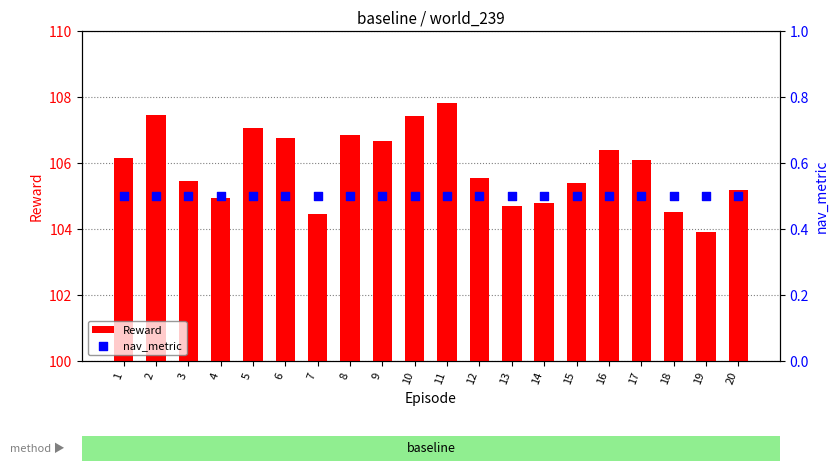

Which series reaches the maximum Y coordinate?

Reward